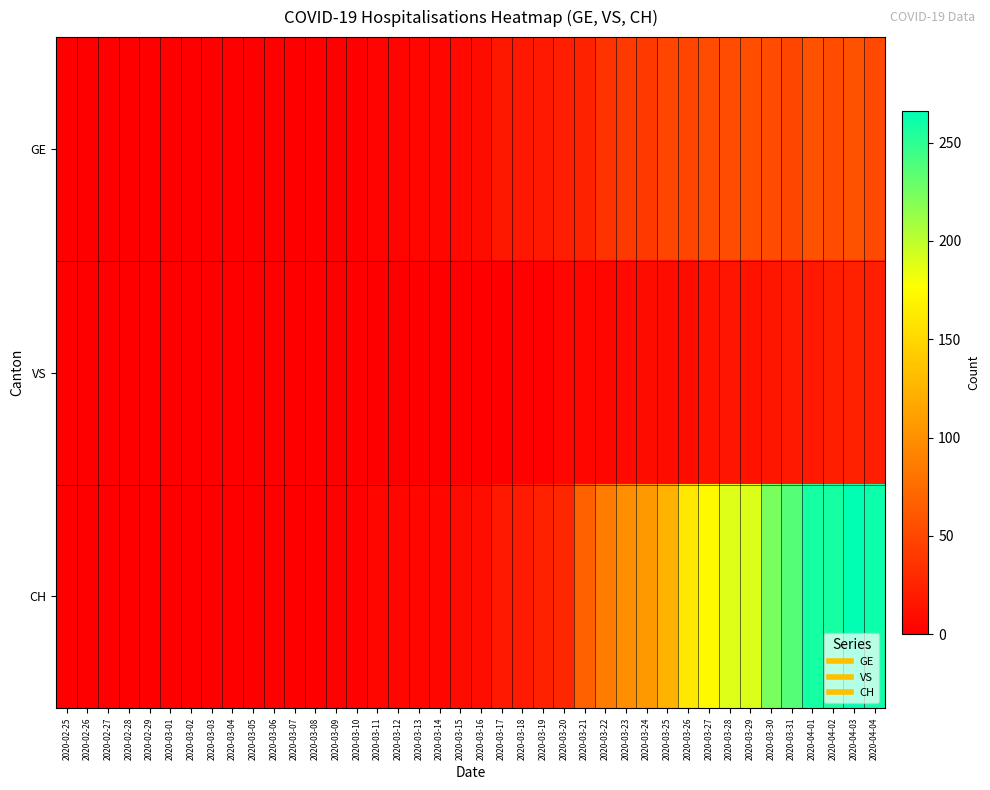

Reading left to right, transcribe all the data shown in this chart.

GE: 2020-02-25=0	2020-02-26=0	2020-02-27=0	2020-02-28=0	2020-02-29=0	2020-03-01=0	2020-03-02=0	2020-03-03=0	2020-03-04=0	2020-03-05=0	2020-03-06=0	2020-03-07=0	2020-03-08=0	2020-03-09=1	2020-03-10=1	2020-03-11=4	2020-03-12=4	2020-03-13=5	2020-03-14=5	2020-03-15=8	2020-03-16=9	2020-03-17=17	2020-03-18=17	2020-03-19=18	2020-03-20=21	2020-03-21=24	2020-03-22=36	2020-03-23=41	2020-03-24=41	2020-03-25=48	2020-03-26=48	2020-03-27=54	2020-03-28=54	2020-03-29=55	2020-03-30=54	2020-03-31=49	2020-04-01=58	2020-04-02=54	2020-04-03=58	2020-04-04=51
VS: 2020-02-25=0	2020-02-26=0	2020-02-27=0	2020-02-28=0	2020-02-29=0	2020-03-01=0	2020-03-02=0	2020-03-03=0	2020-03-04=0	2020-03-05=0	2020-03-06=0	2020-03-07=0	2020-03-08=0	2020-03-09=1	2020-03-10=1	2020-03-11=1	2020-03-12=1	2020-03-13=1	2020-03-14=1	2020-03-15=1	2020-03-16=1	2020-03-17=1	2020-03-18=2	2020-03-19=2	2020-03-20=5	2020-03-21=5	2020-03-22=6	2020-03-23=7	2020-03-24=9	2020-03-25=9	2020-03-26=9	2020-03-27=14	2020-03-28=15	2020-03-29=14	2020-03-30=16	2020-03-31=18	2020-04-01=18	2020-04-02=21	2020-04-03=23	2020-04-04=21
CH: 2020-02-25=0	2020-02-26=0	2020-02-27=0	2020-02-28=0	2020-02-29=0	2020-03-01=0	2020-03-02=0	2020-03-03=0	2020-03-04=0	2020-03-05=0	2020-03-06=0	2020-03-07=0	2020-03-08=0	2020-03-09=2	2020-03-10=2	2020-03-11=5	2020-03-12=5	2020-03-13=6	2020-03-14=6	2020-03-15=9	2020-03-16=10	2020-03-17=18	2020-03-18=19	2020-03-19=23	2020-03-20=28	2020-03-21=68	2020-03-22=87	2020-03-23=99	2020-03-24=106	2020-03-25=124	2020-03-26=161	2020-03-27=173	2020-03-28=189	2020-03-29=190	2020-03-30=224	2020-03-31=236	2020-04-01=258	2020-04-02=258	2020-04-03=266	2020-04-04=261